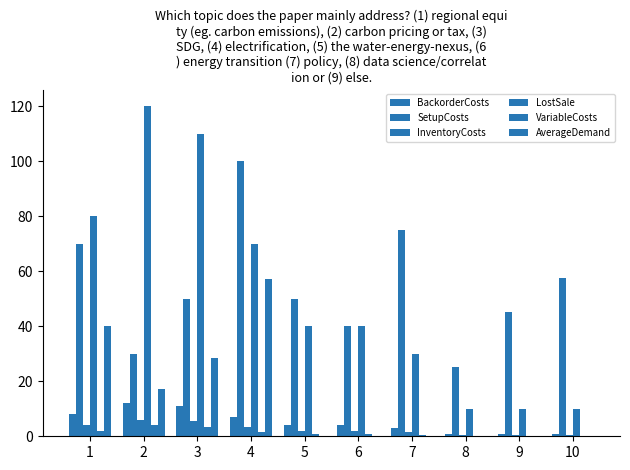

What is the maximum value shown in the chart?

120.0